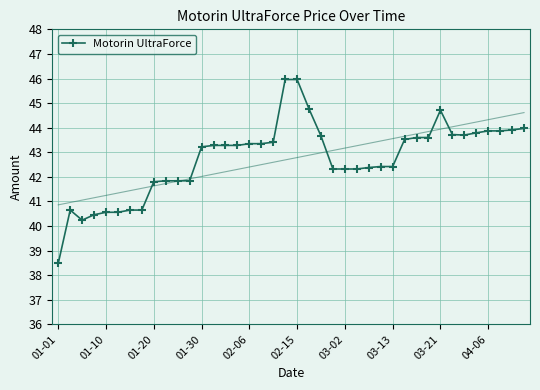

At which label does Motorin UltraForce first exceed 43?

01-30